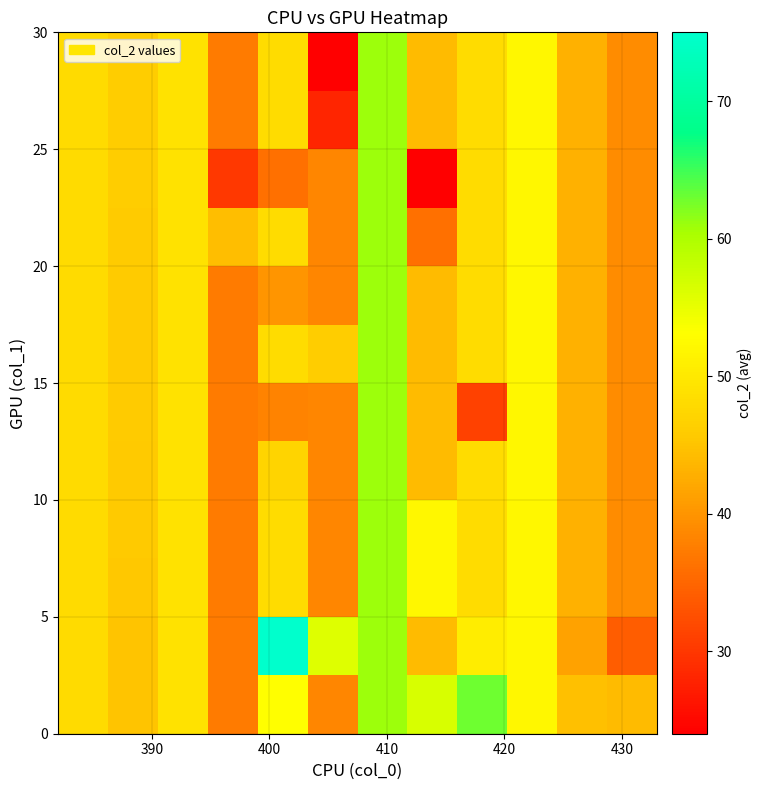

How many series are shown in this chart?

12